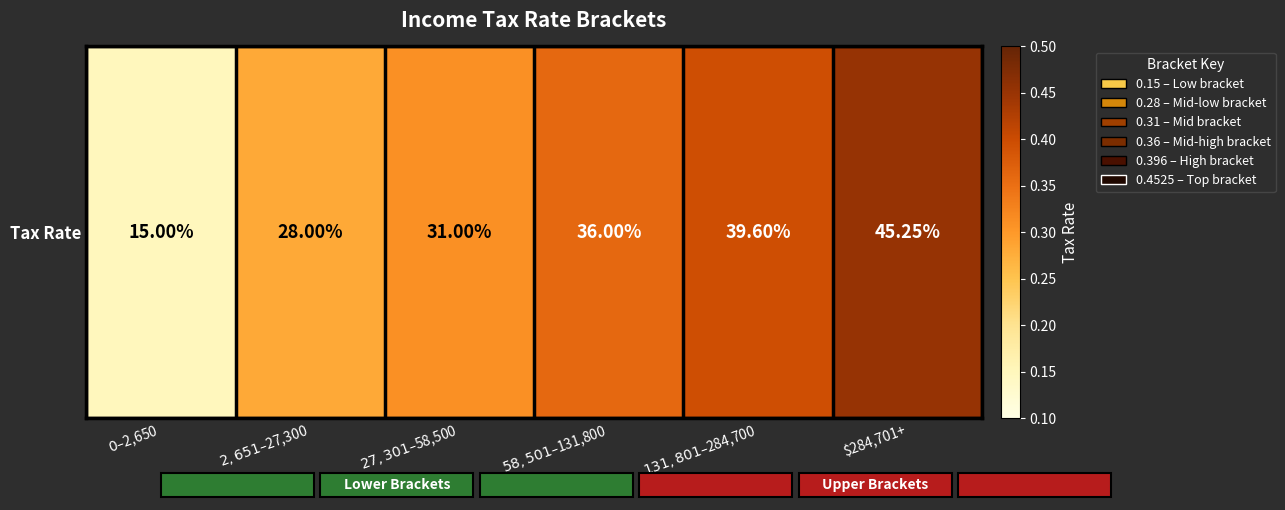

What is the difference between the maximum and minimum values?

0.3